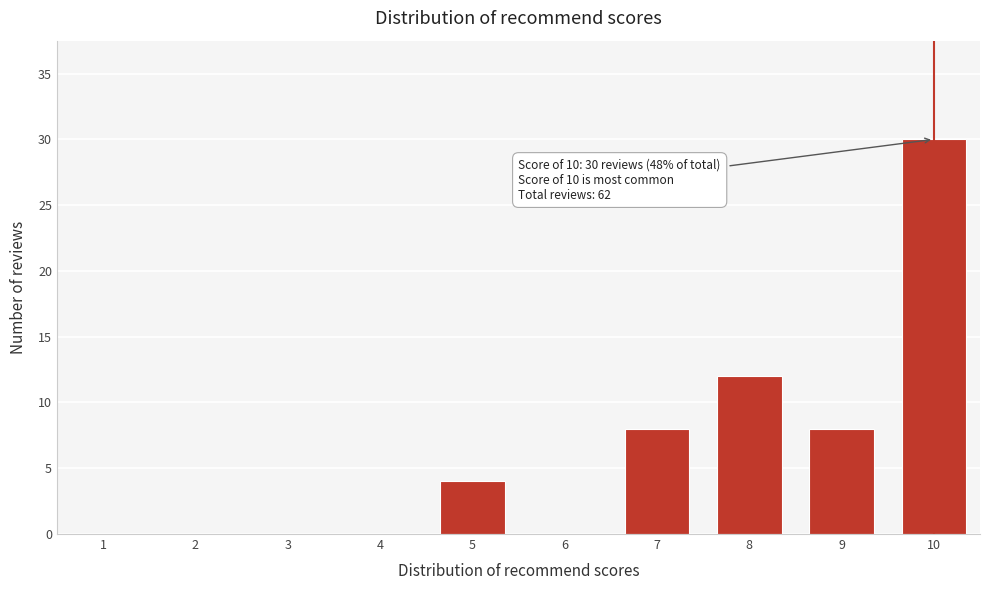

Which range on the x-axis has the tallest bar?

9.5 to 10.5